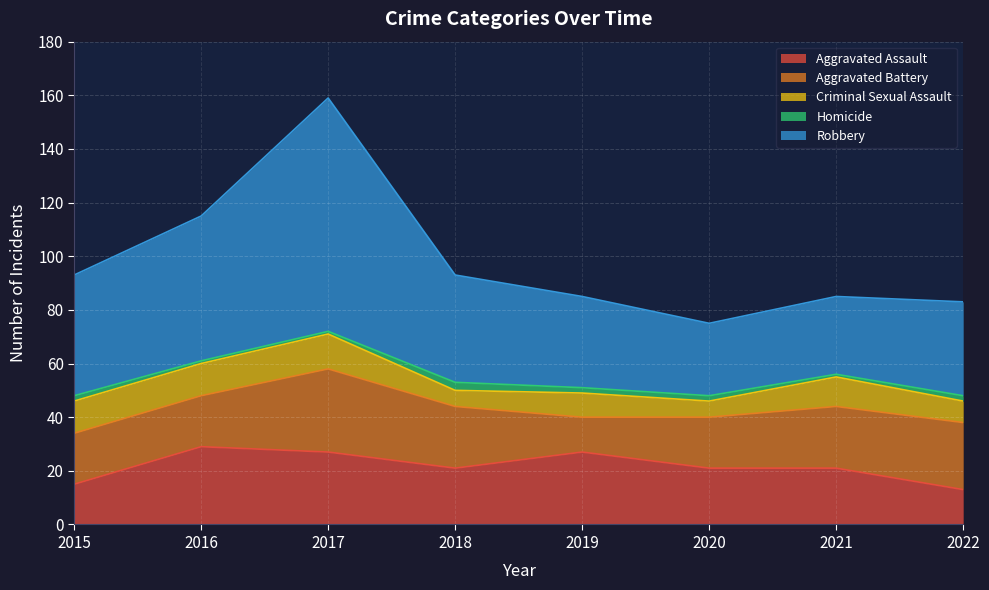

At which label is Homicide closest to 2?

2015